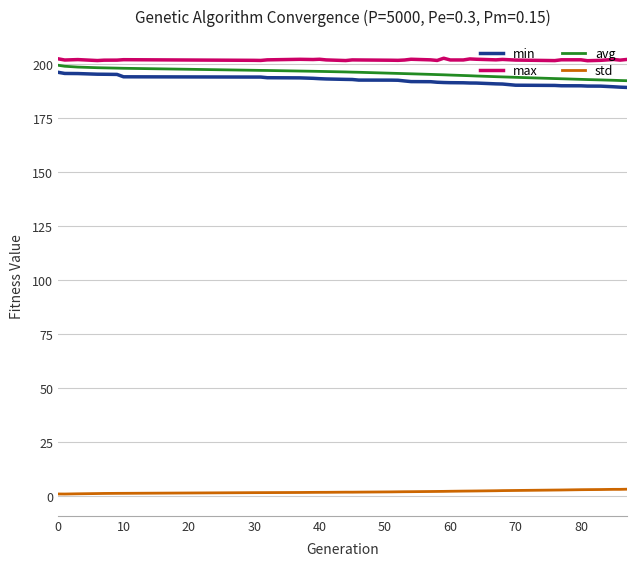

What is the minimum value for max?

201.6